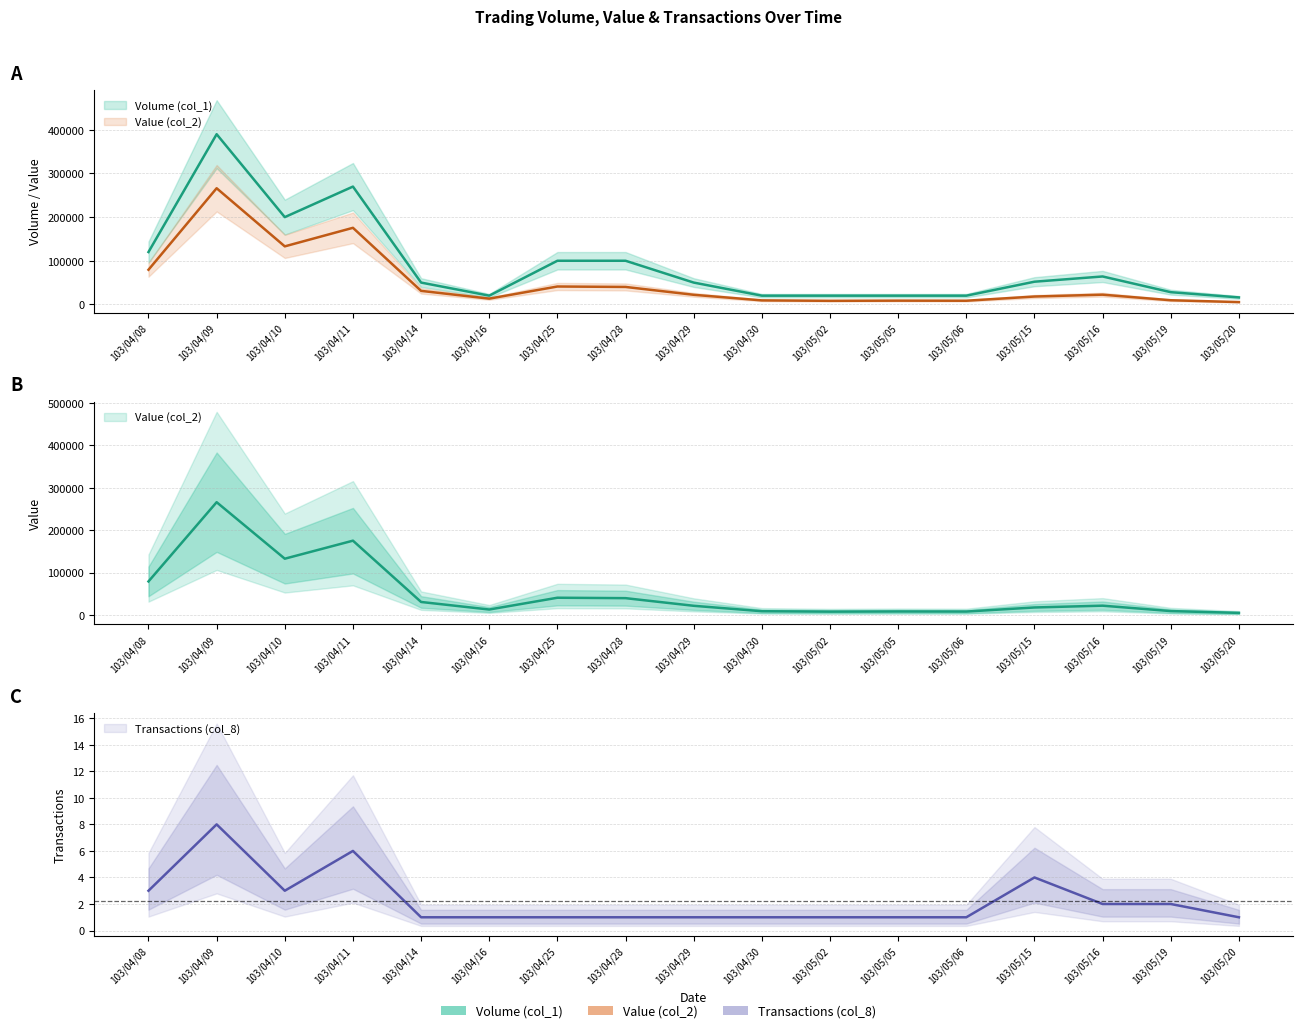

Reading left to right, list all the values displayed in this chart.

Volume (col_1): 120000	390000	200000	270000	50000	20000	100000	100000	50000	20000	20000	20000	20000	52000	64000	28000	16000
Value (col_2): 79400	266200	133000	175500	31000	13200	41000	40000	22000	9200	8200	8600	8400	18040	22280	9520	5280
Transactions (col_8): 3	8	3	6	1	1	1	1	1	1	1	1	1	4	2	2	1